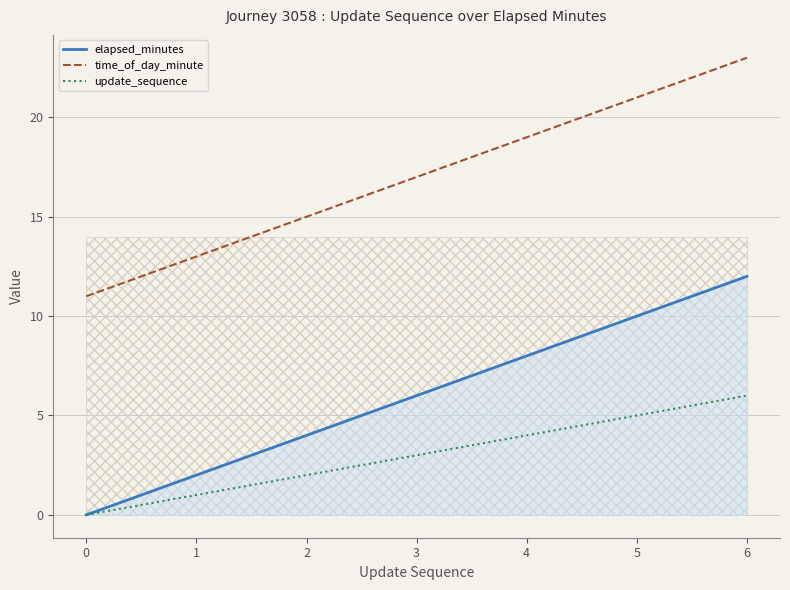

How many values in the update_sequence series exceed 3?

3